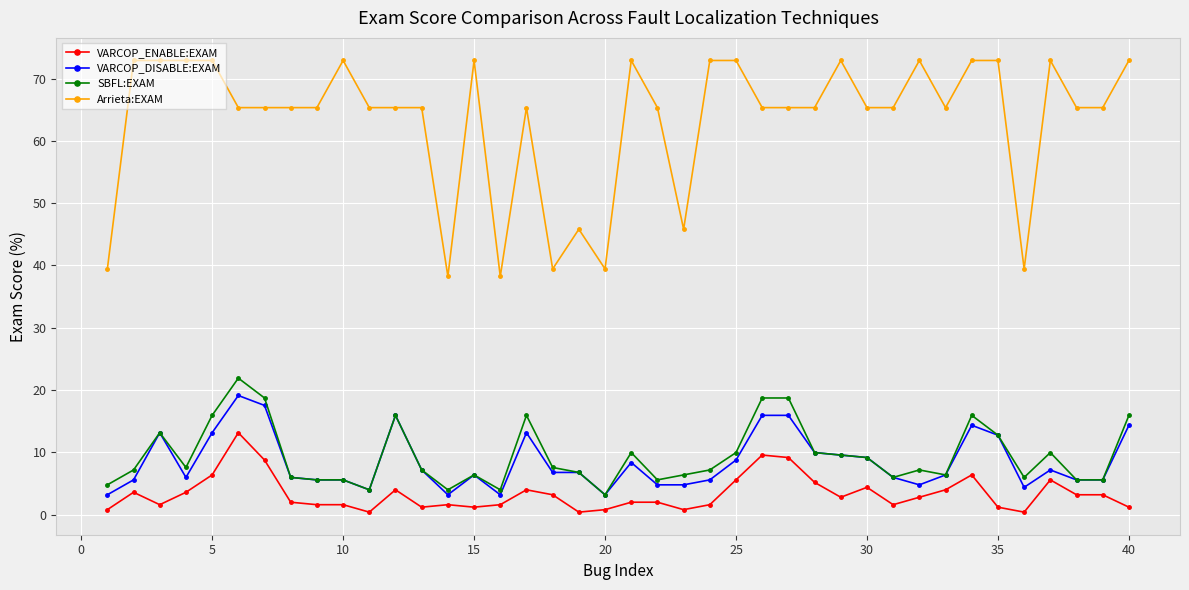

How many data points in Arrieta:EXAM are less than 65?

8